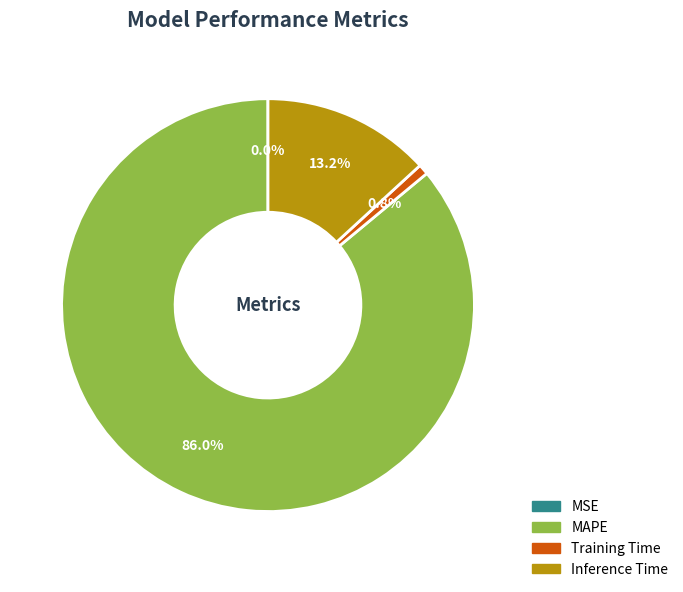

What portion of the pie excludes MAPE?

14.0%